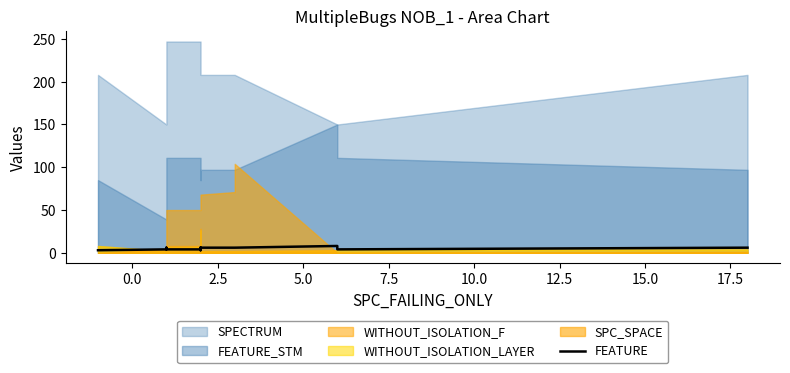

Does the chart display data point markers on the line(s)?

No